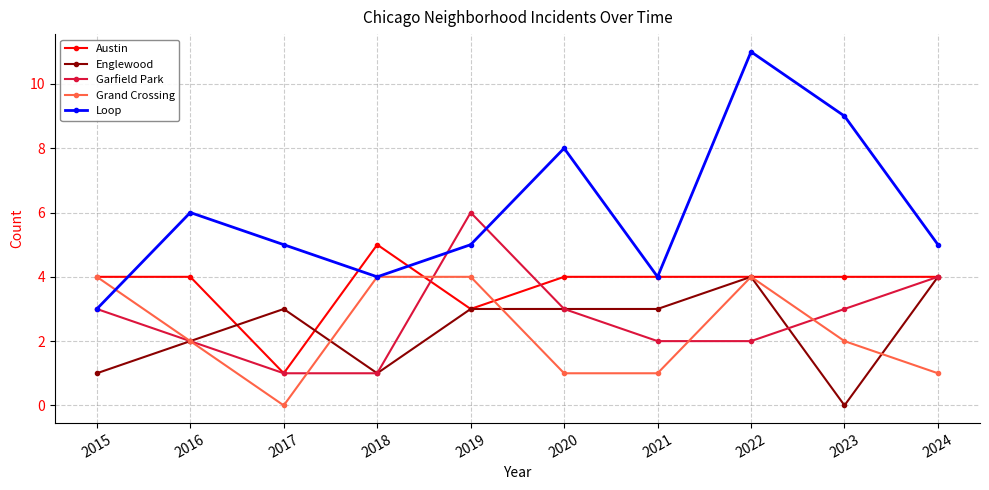

Which series has the largest total across all categories?

Loop